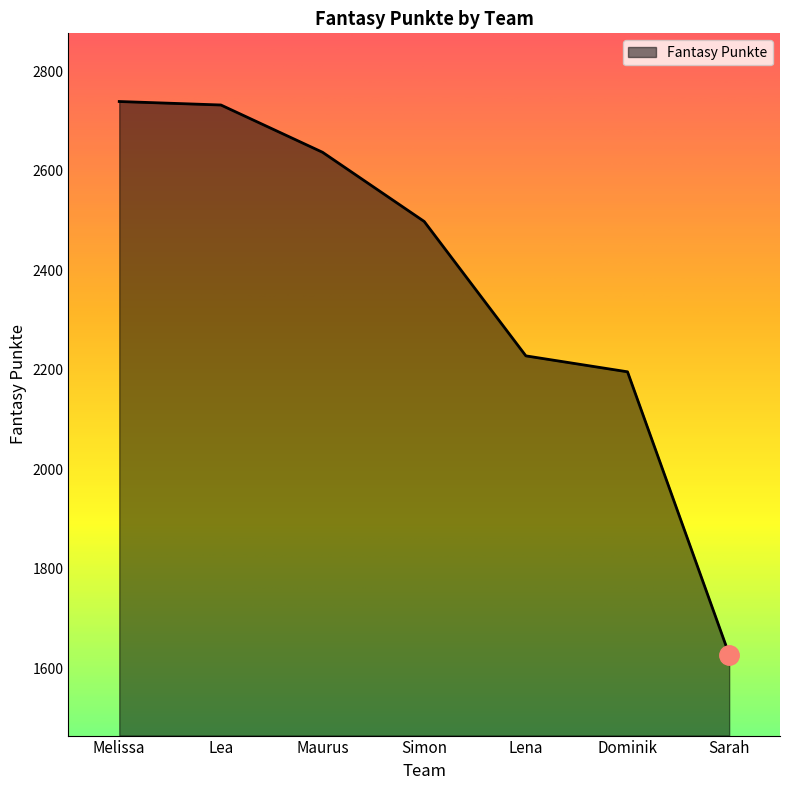

What is the ratio of the value at Simon to the value at Melissa?

0.9